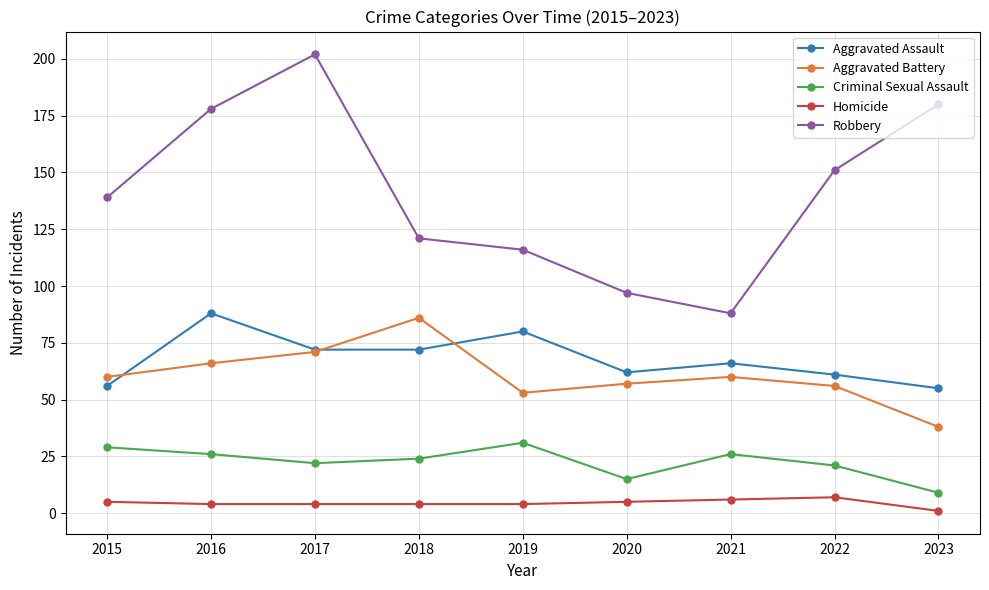

Rank the series by their maximum value, from lowest to highest.

Homicide, Criminal Sexual Assault, Aggravated Battery, Aggravated Assault, Robbery